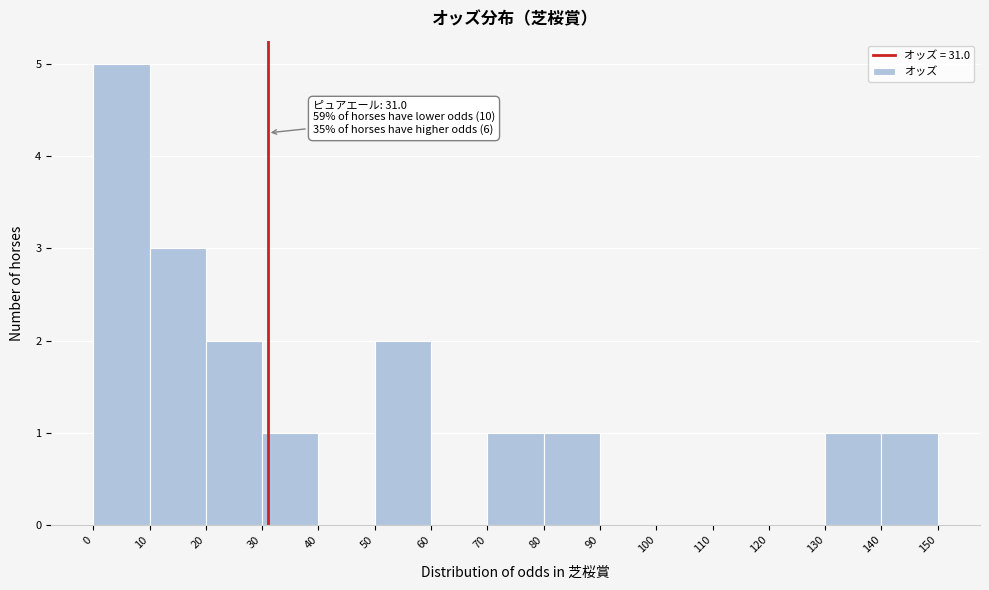

Over which range of the x-axis is the bar tallest?

0 to 10